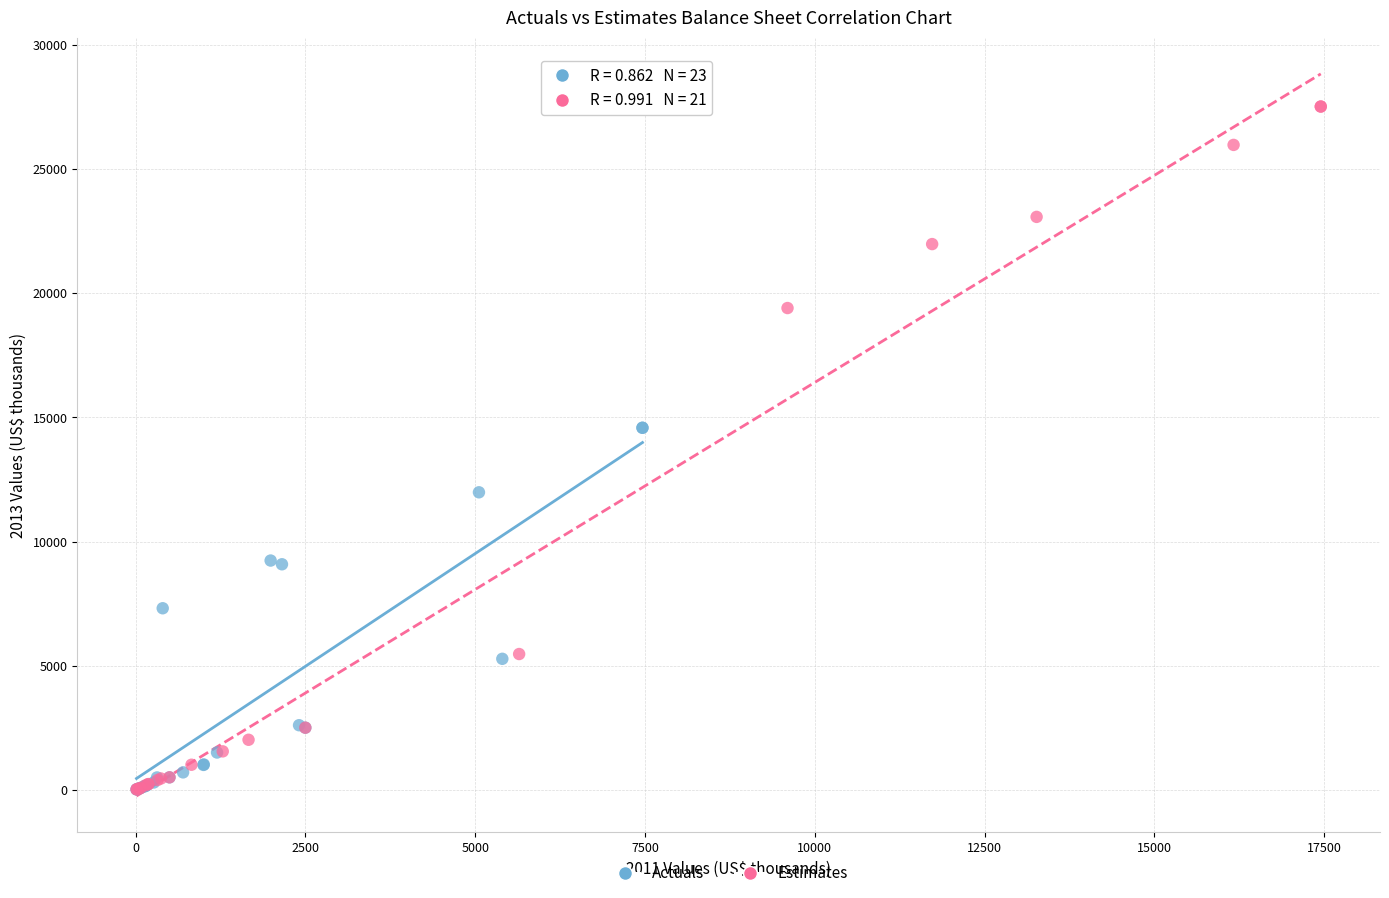

Which series contains the highest Y value?

Estimates